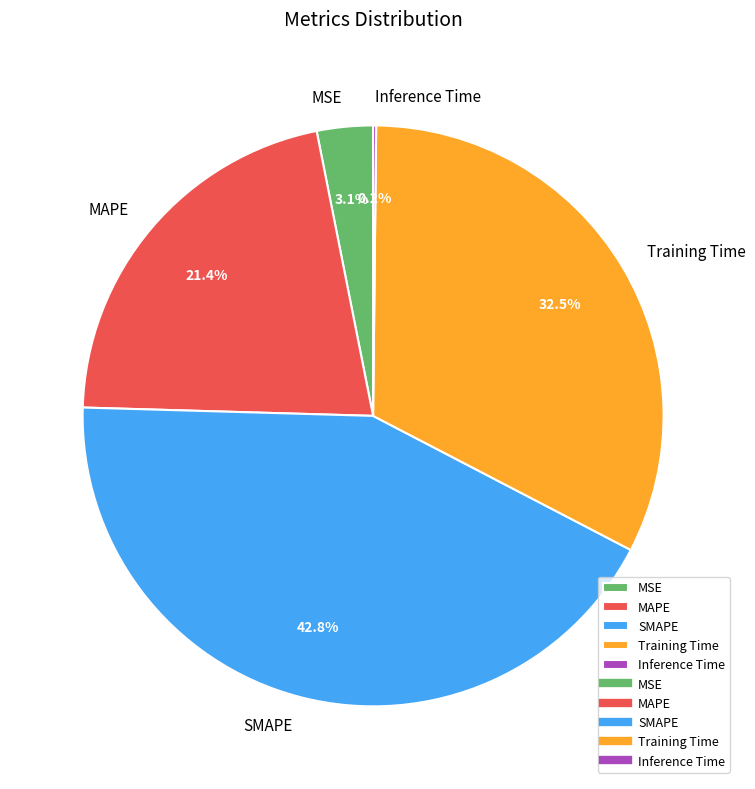

What is the largest slice in the pie chart?

SMAPE